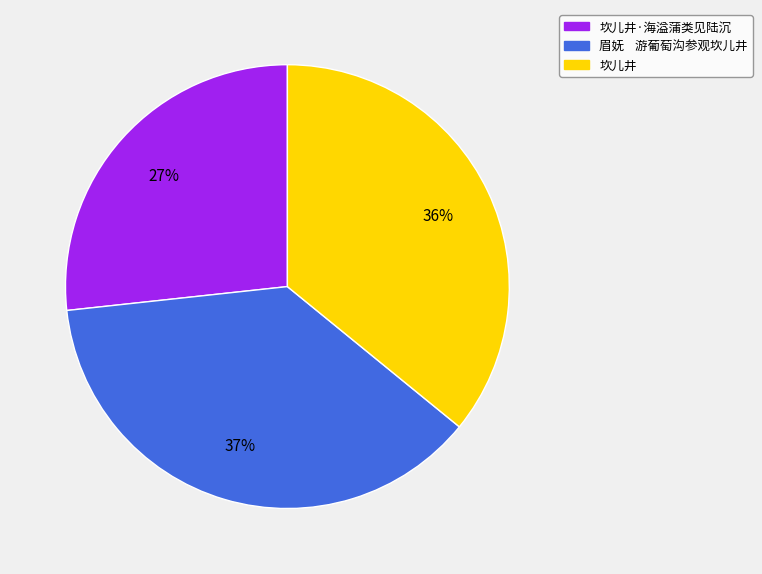

True or false: 坎儿井 accounts for 36% of the total.

True